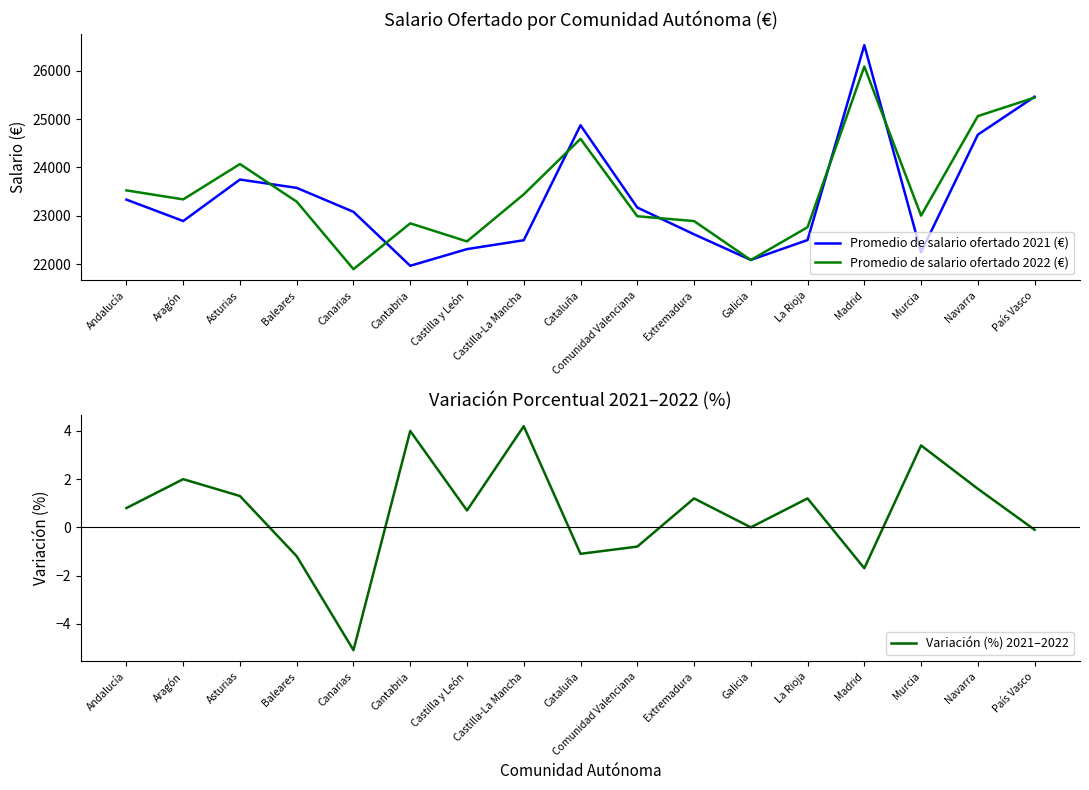

The value of Promedio de salario ofertado 2022 (€) at Murcia is 11076.6. True or false?

False